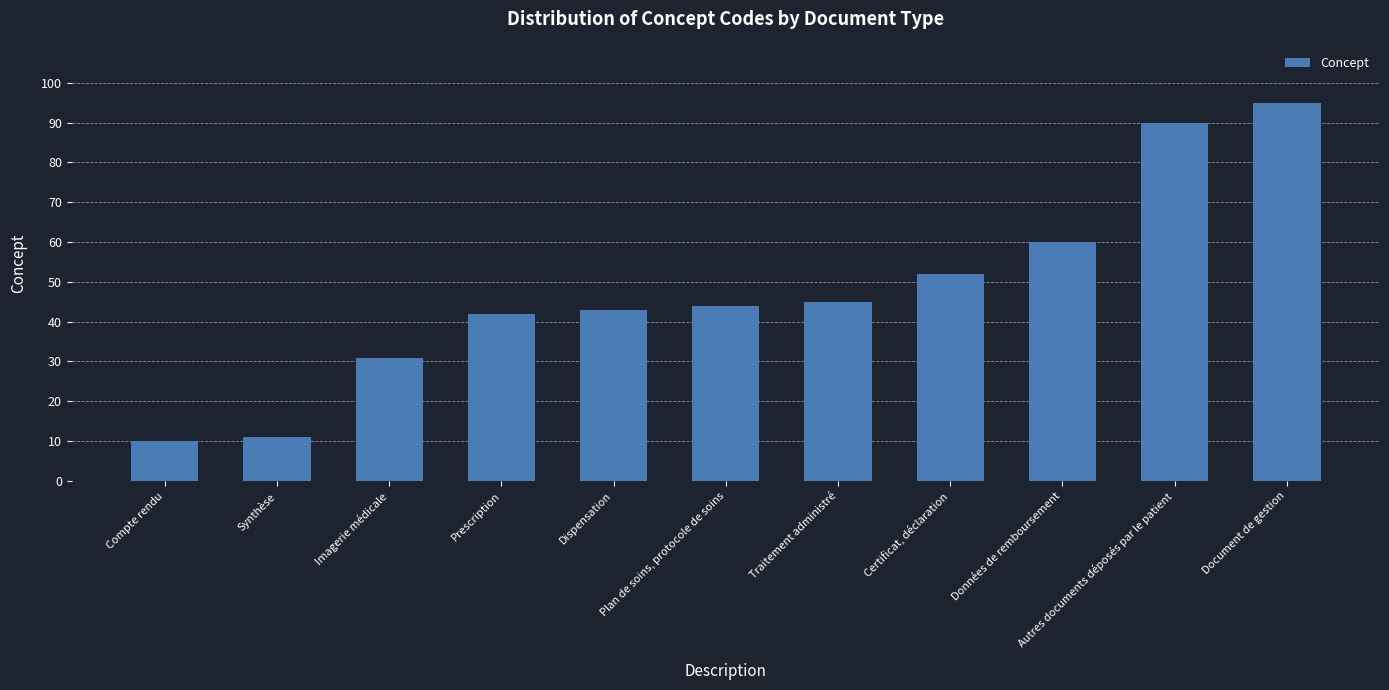

What is the difference between the maximum and minimum values?

85